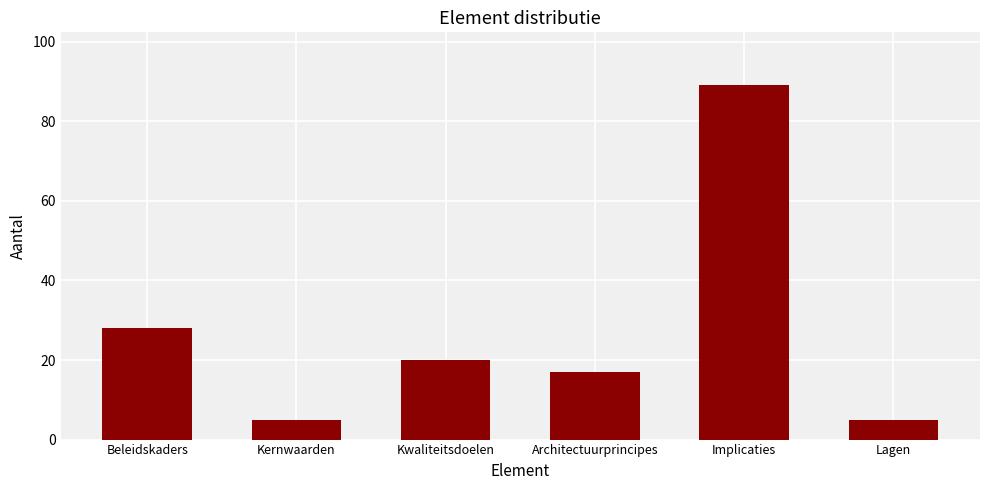

Is it true that the value at Architectuurprincipes is 9?

False